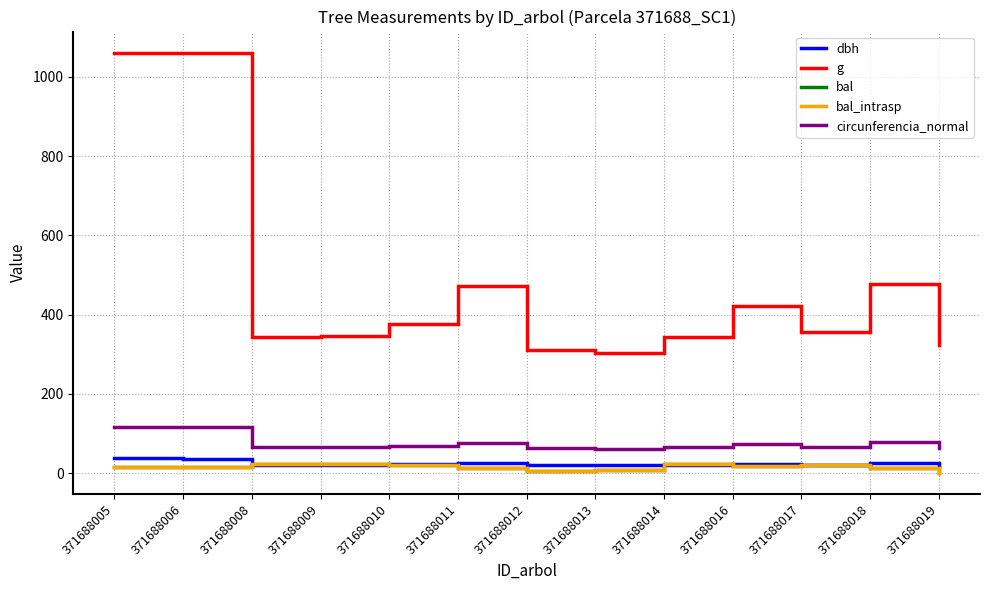

Does the chart display data point markers on the line(s)?

No